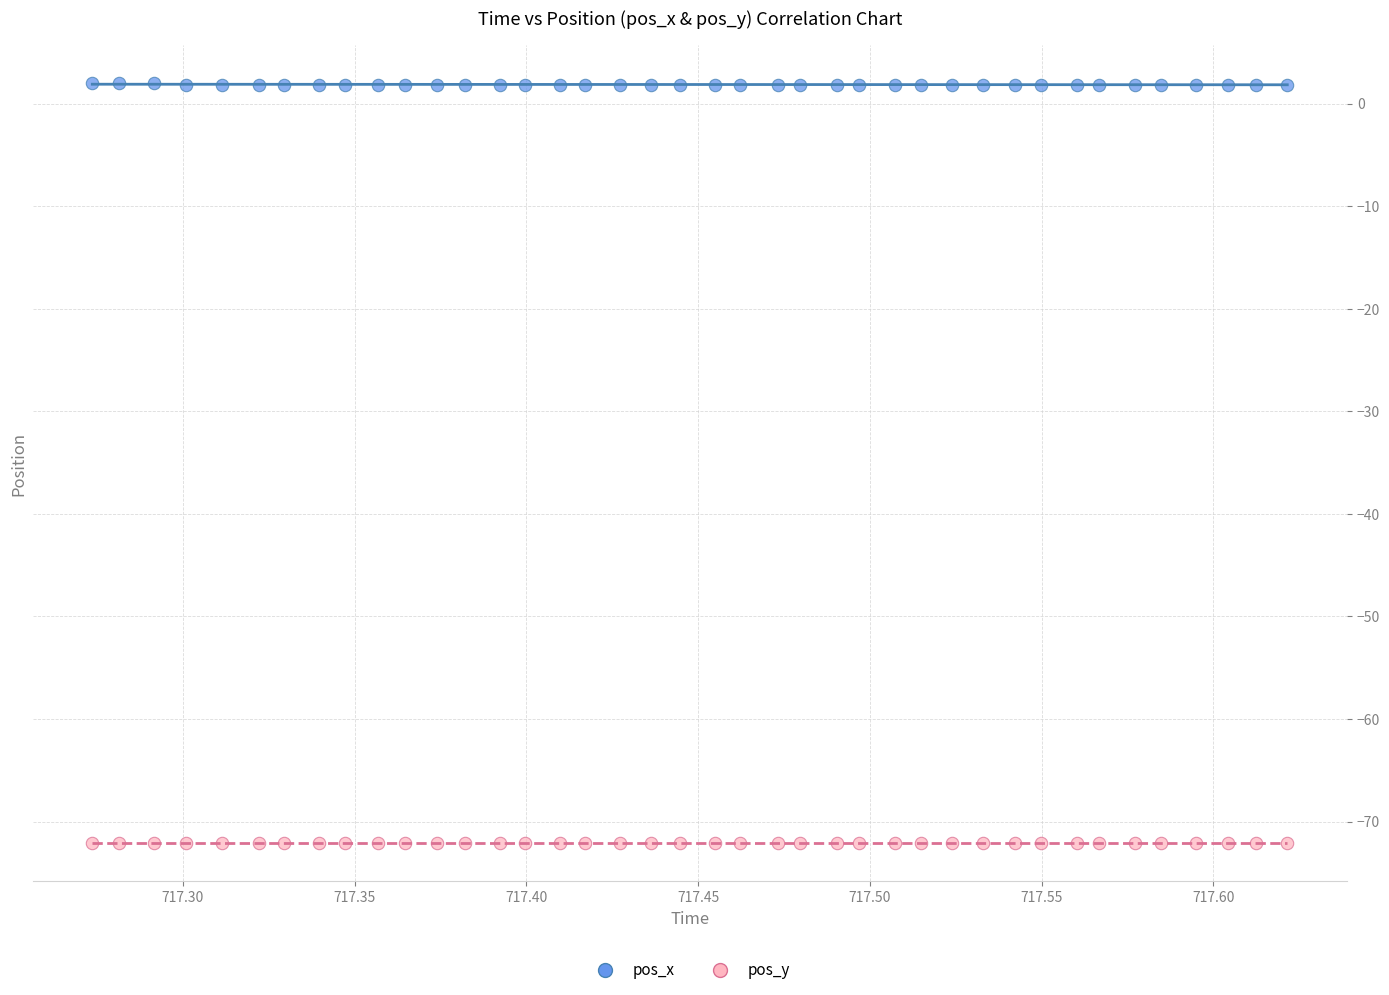

Which series reaches the maximum Y coordinate?

pos_x